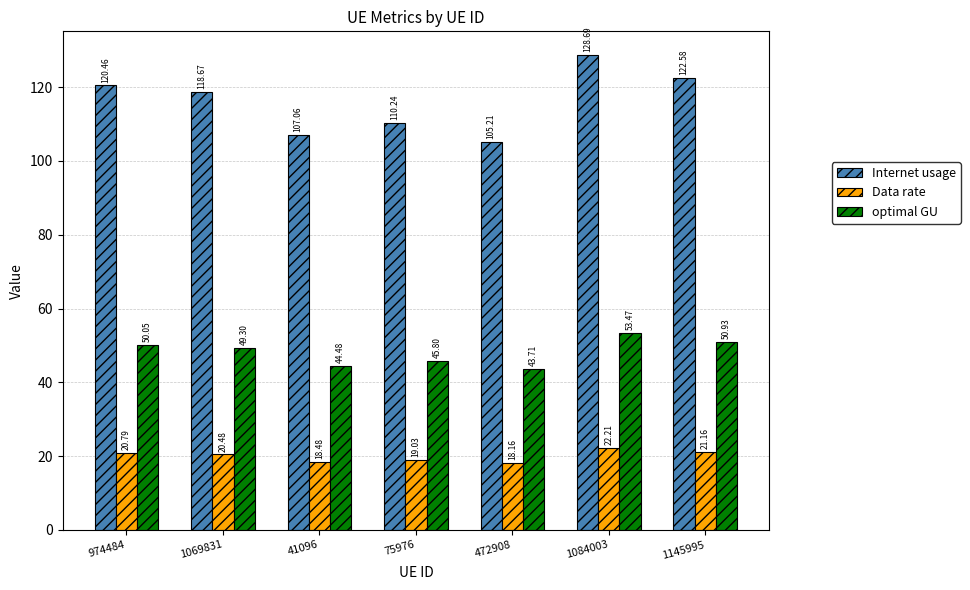

At 1084003, list the series in order from smallest to largest.

Data rate, optimal GU, Internet usage